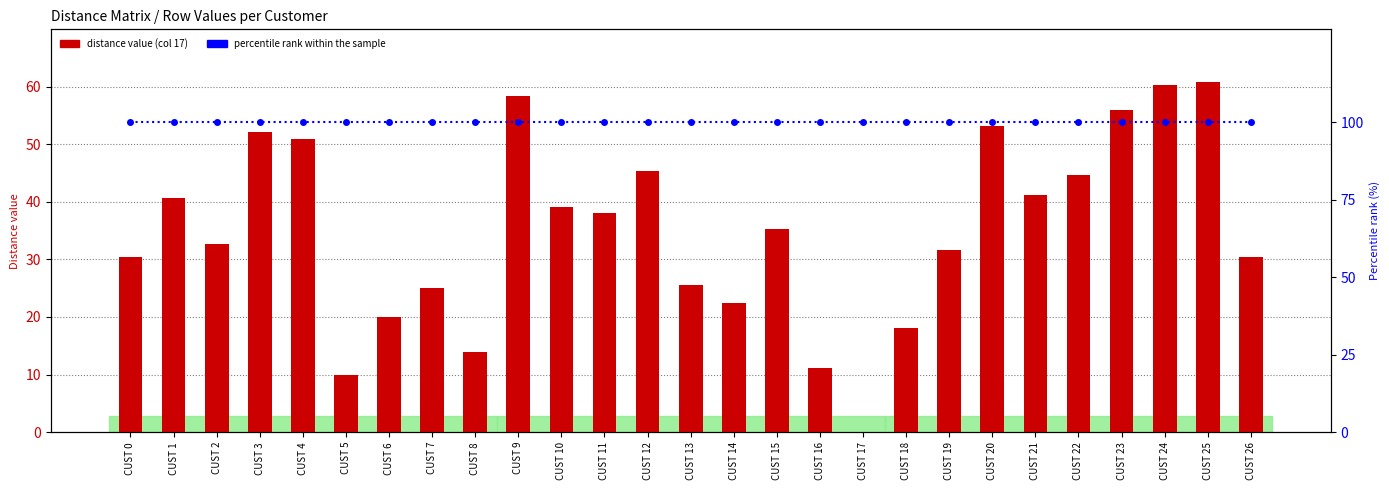

The value of distance col 17 at CUST 19 is 52.6. True or false?

False